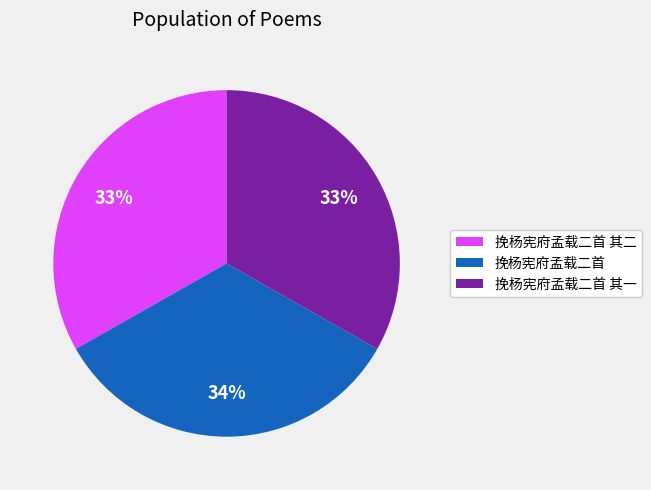

Is there any slice that represents more than half of the pie?

No